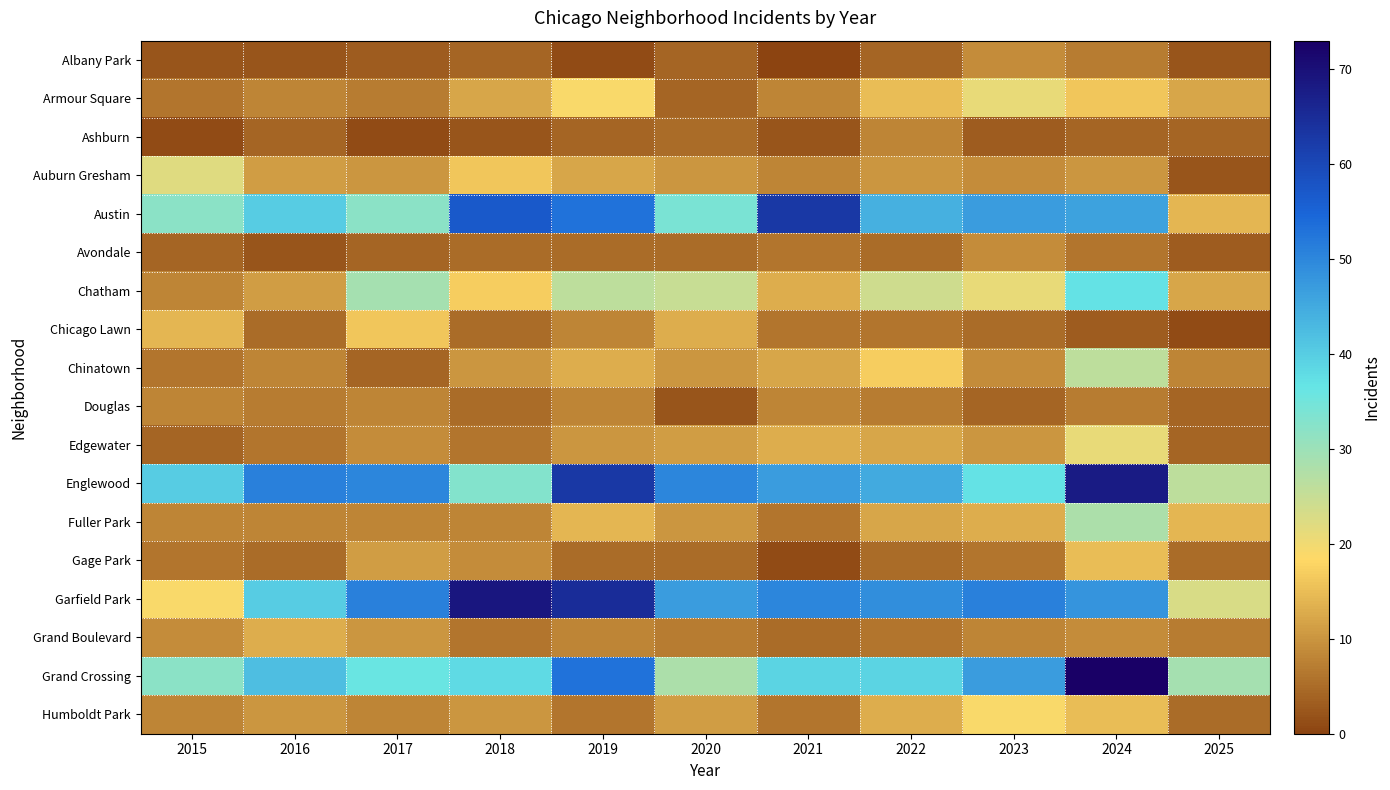

What is the difference between the highest and lowest values at 2022?

45